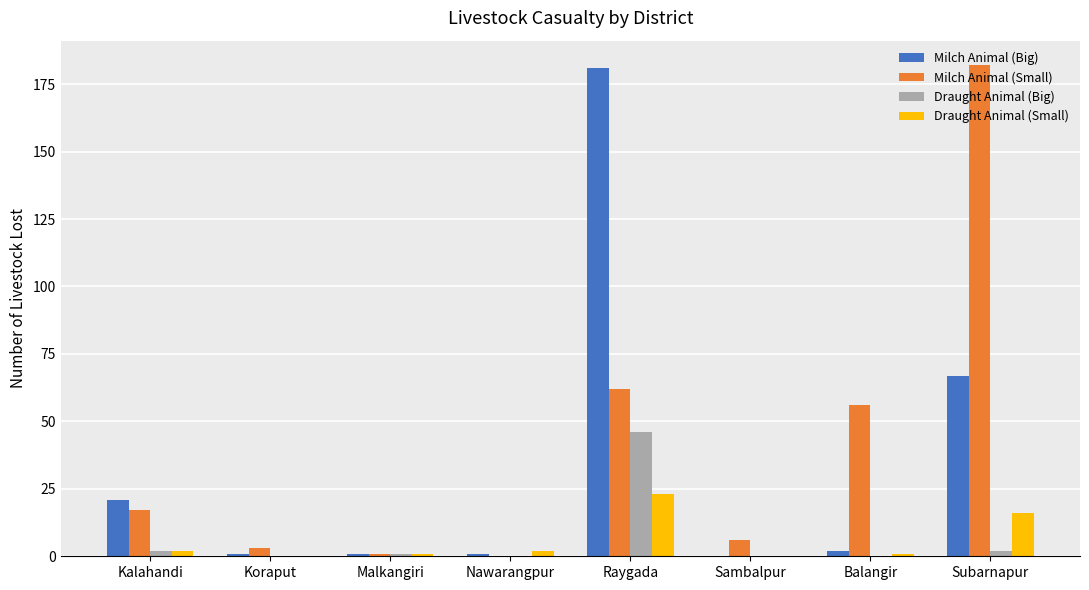

The value of Draught Animal (Small) at Subarnapur is 6. True or false?

False